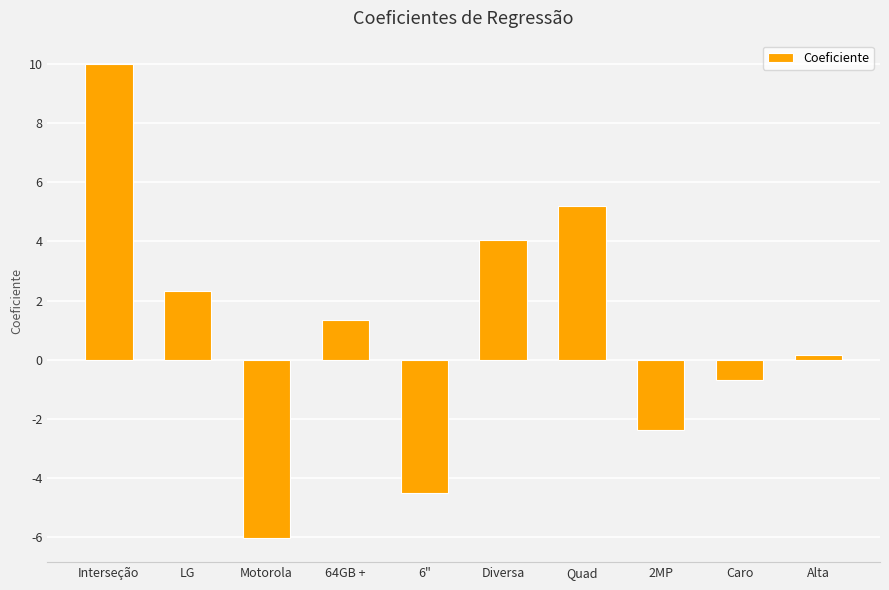

Reading left to right, transcribe all the data shown in this chart.

10.0	2.3	-6.1	1.3	-4.5	4.1	5.2	-2.4	-0.7	0.2